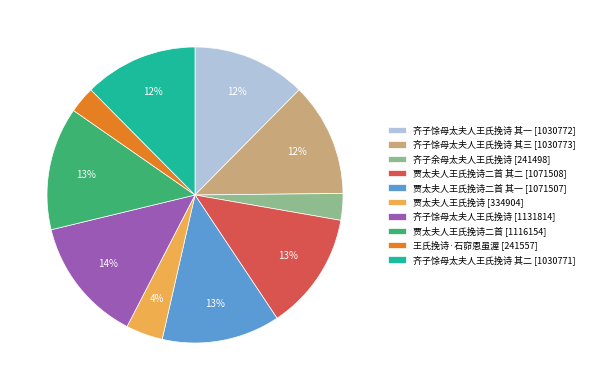

Does 齐子馀母太夫人王氏挽诗 其一 [1030772] account for over 50% of the chart?

No